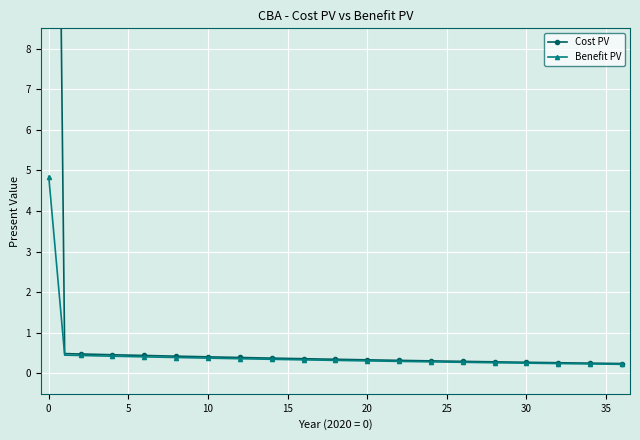

True or false: Benefit PV has more than 0 points higher than both neighbors.

False